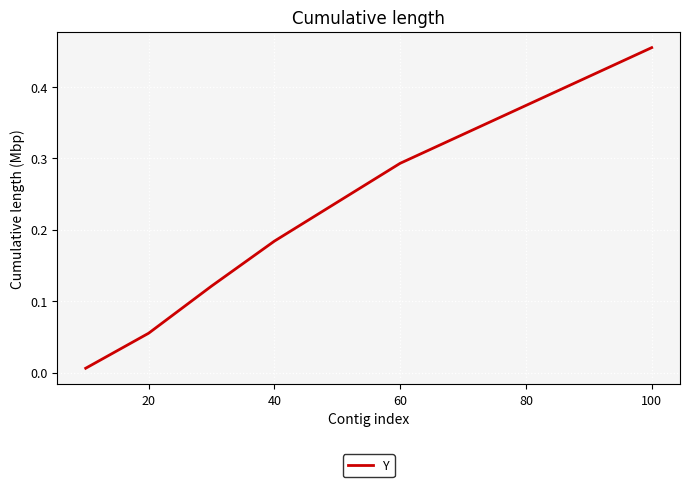

What is the difference between the maximum and minimum values?

0.4